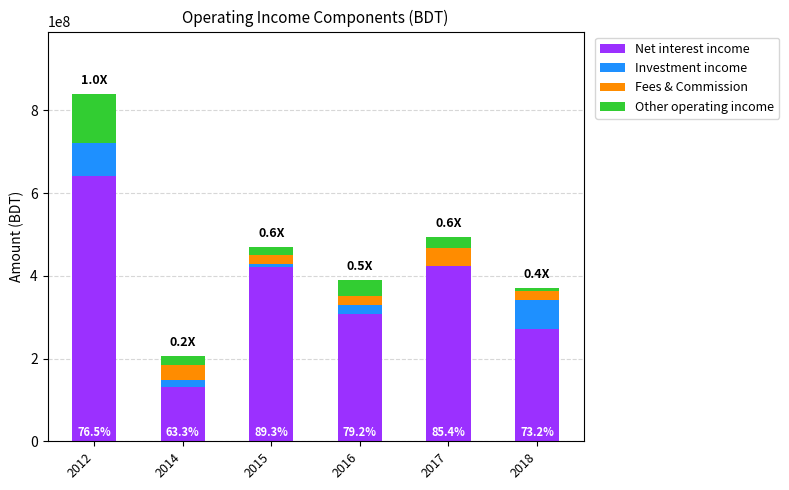

What is the sum of all Net interest income values?

2194674489